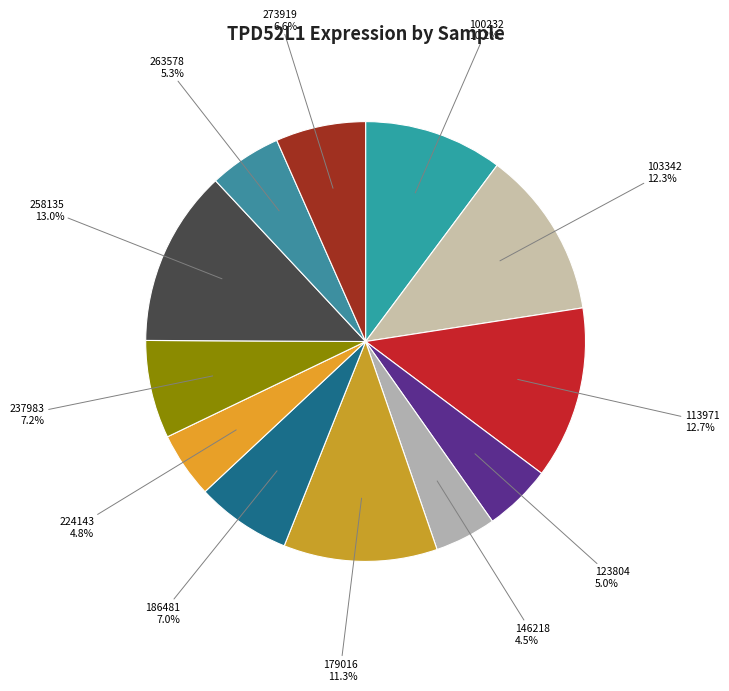

To the nearest percent, what is the average slice percentage?

8%